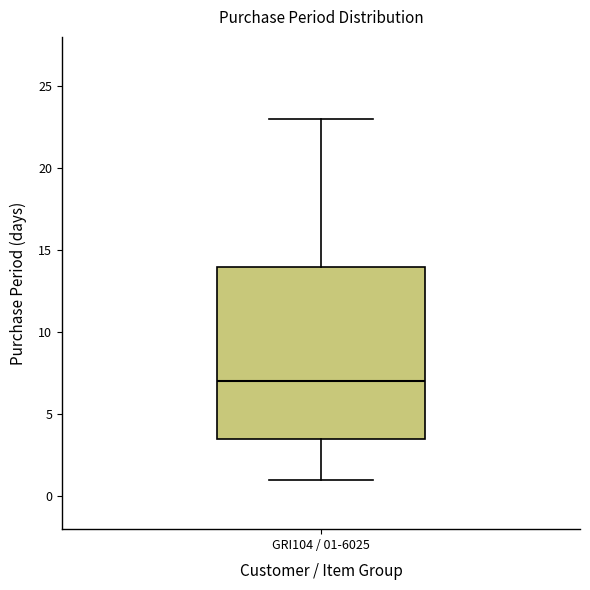

Transcribe this box plot: give where the median line is, the range the box spans, and where the two whiskers end, as read against the y-axis. The values are not printed on the chart, so give them approximately, as read against the axis.

median 7.0, box 3.5 to 14.0, whiskers 1.0 to 23.0